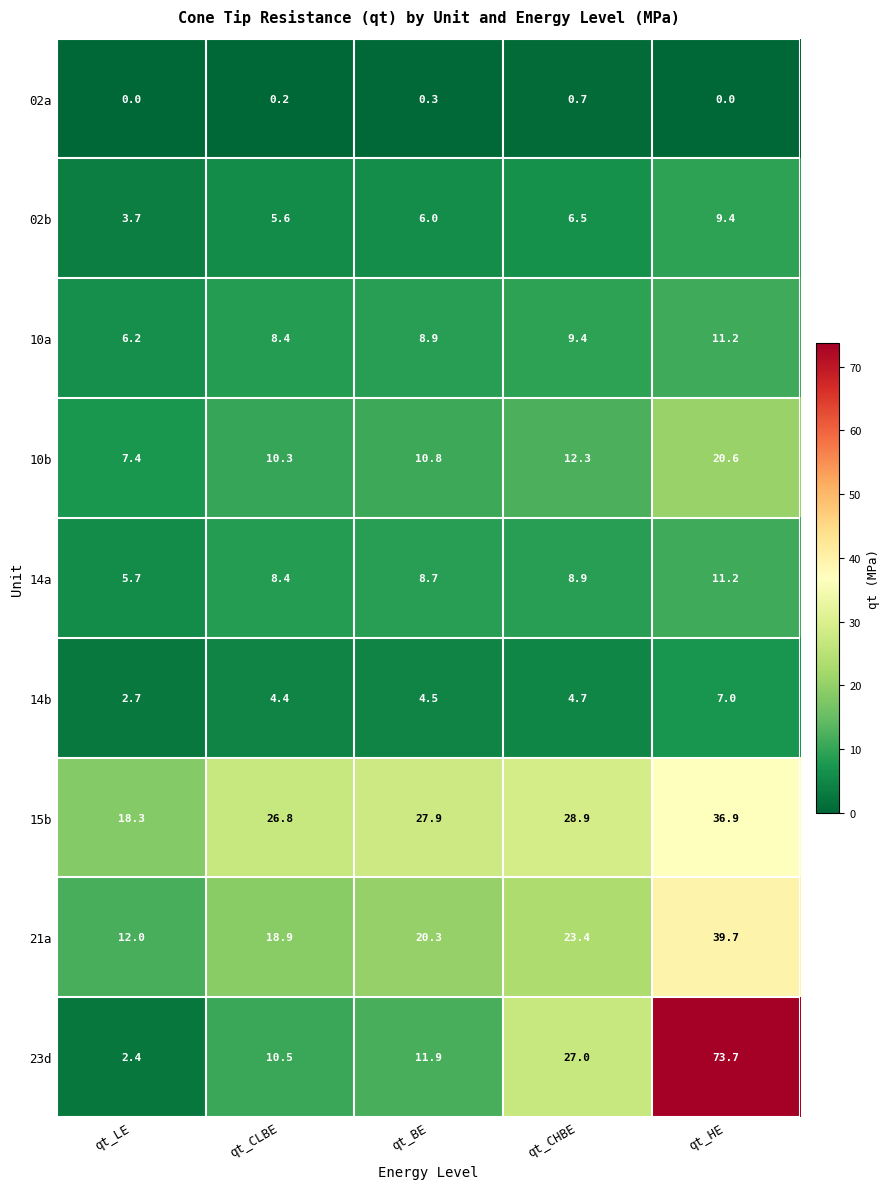

What is the highest value of the 02a series?

0.7